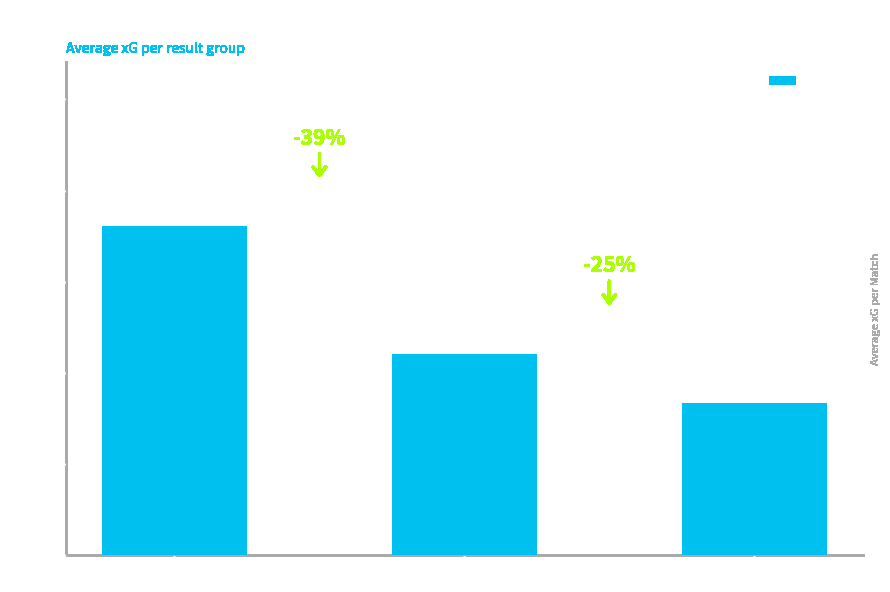

Where does the data first go above 1?

Win